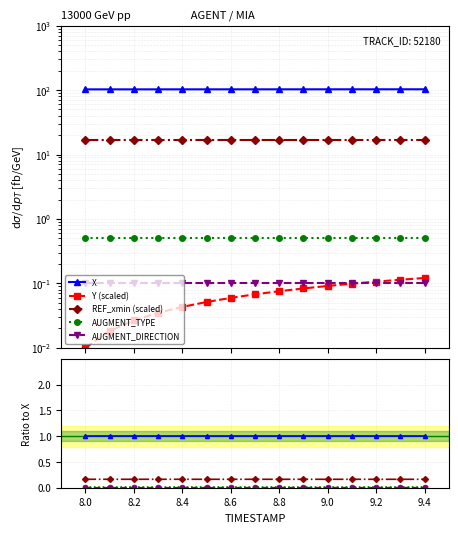

Reading left to right, what are all the values shown in this chart?

X: 1.0	1.0	1.0	1.0	1.0	1.0	1.0	1.0	1.0	1.0	1.0	1.0	1.0	1.0	1.0
Y (scaled): 0.0	0.0	0.0	0.0	0.0	0.0	0.0	0.0	0.0	0.0	0.0	0.0	0.0	0.0	0.0
REF_xmin (scaled): 0.2	0.2	0.2	0.2	0.2	0.2	0.2	0.2	0.2	0.2	0.2	0.2	0.2	0.2	0.2
AUGMENT_TYPE: 0.0	0.0	0.0	0.0	0.0	0.0	0.0	0.0	0.0	0.0	0.0	0.0	0.0	0.0	0.0
AUGMENT_DIRECTION: 0.0	0.0	0.0	0.0	0.0	0.0	0.0	0.0	0.0	0.0	0.0	0.0	0.0	0.0	0.0